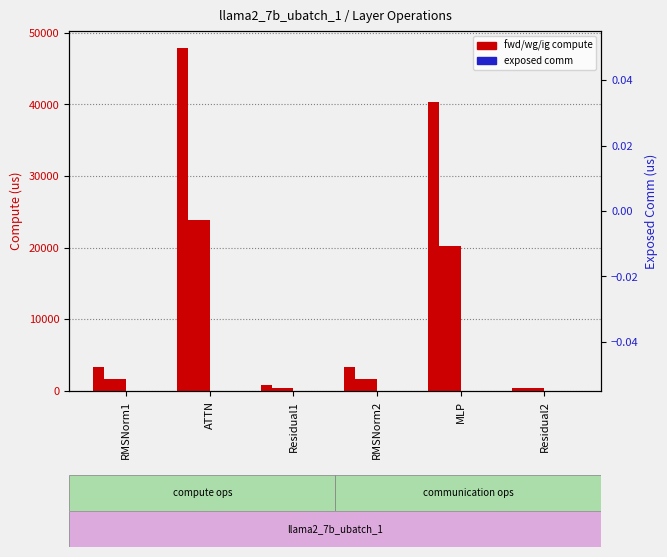

Which has a higher value, MLP or RMSNorm1?

MLP